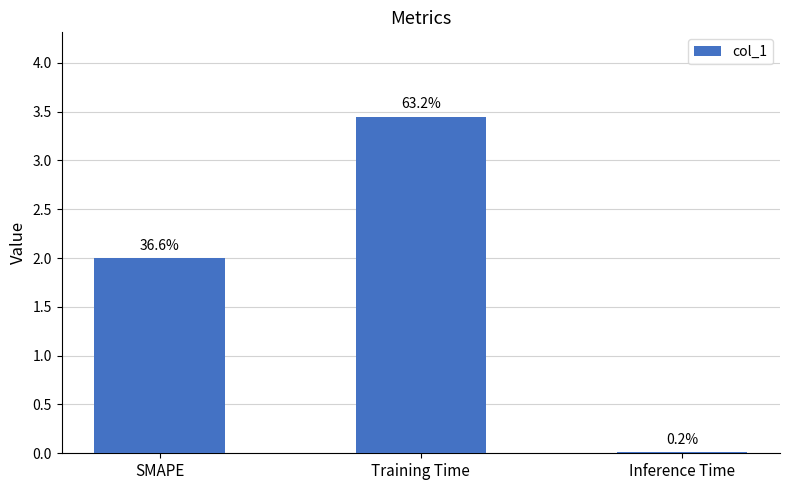

What is the label of the 2nd bar from the right?

Training Time